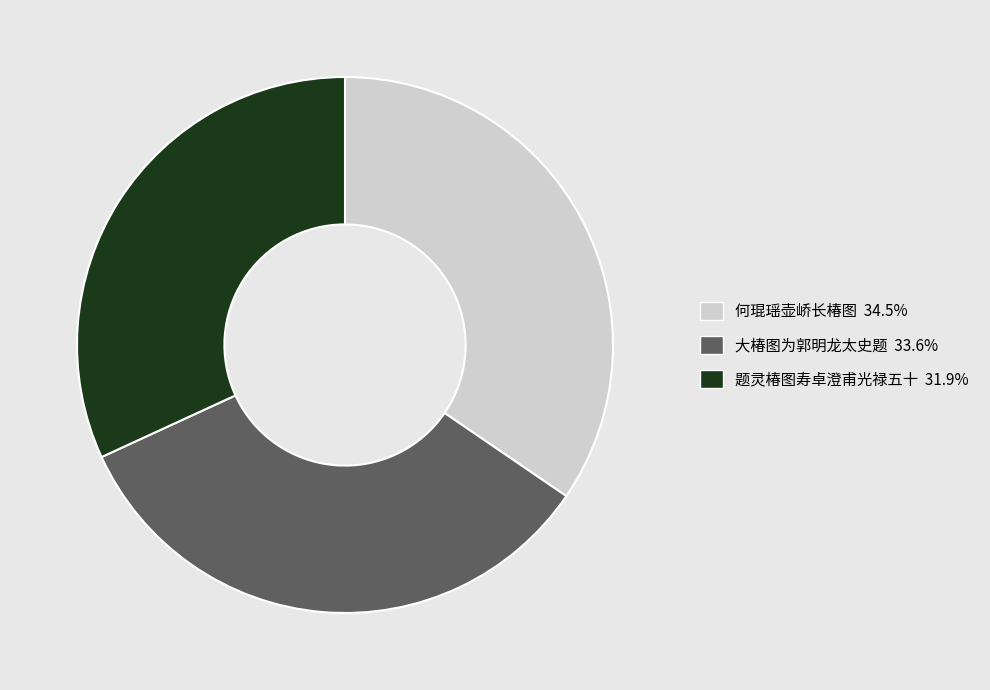

Count the number of slices in the pie.

3